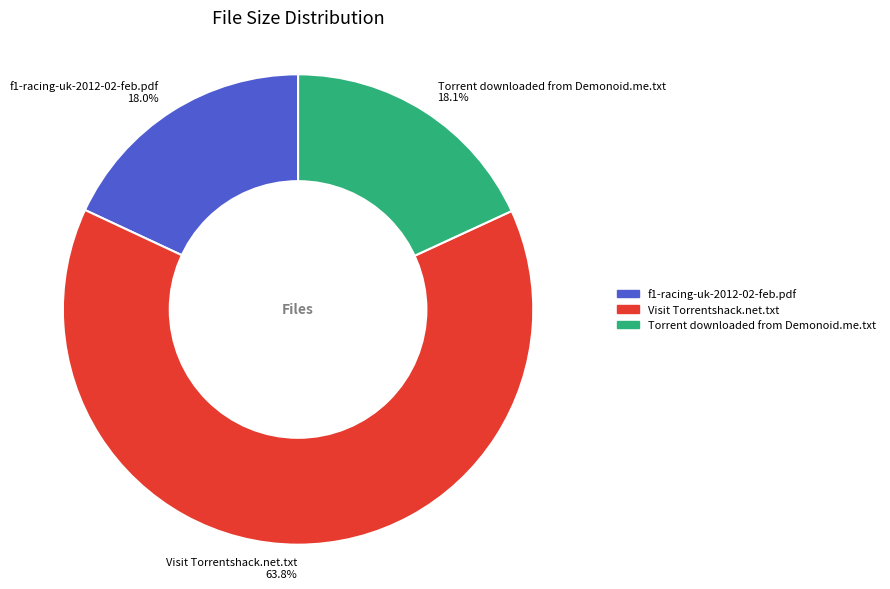

Combined, do Torrent downloaded from Demonoid.me.txt and f1-racing-uk-2012-02-feb.pdf account for over 50%?

No